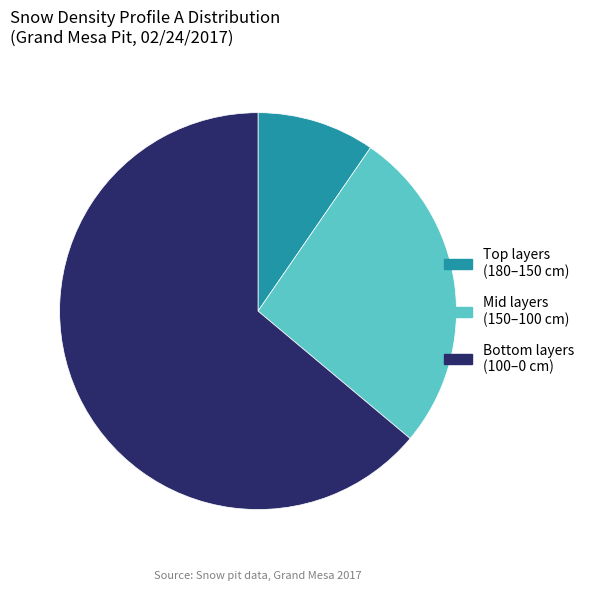

Count the number of slices in the pie.

3